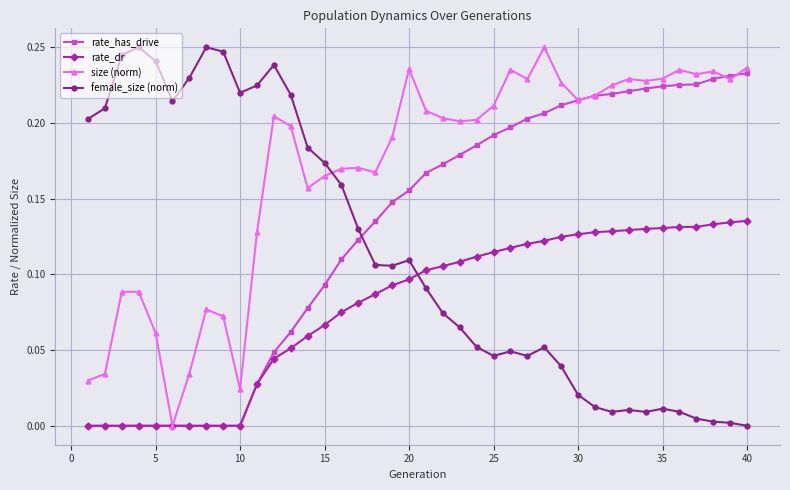

How many categories are shown in the chart?

40